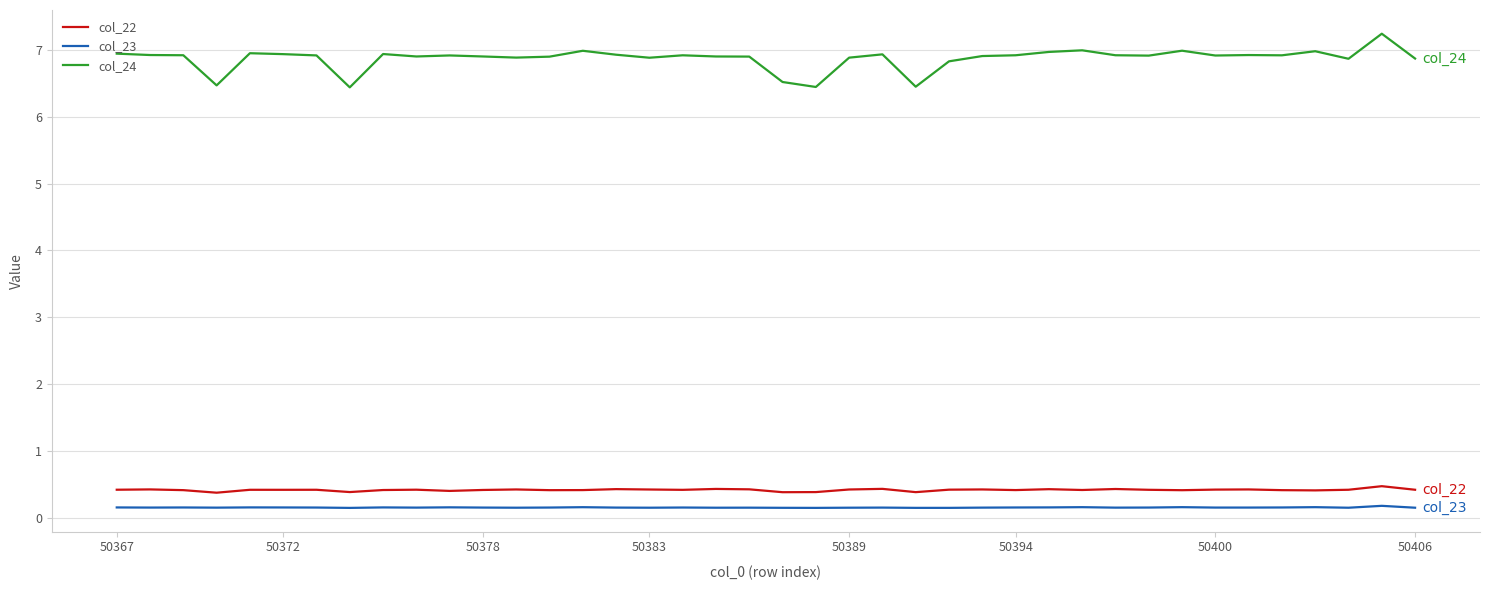

How many categories are shown in the chart?

40